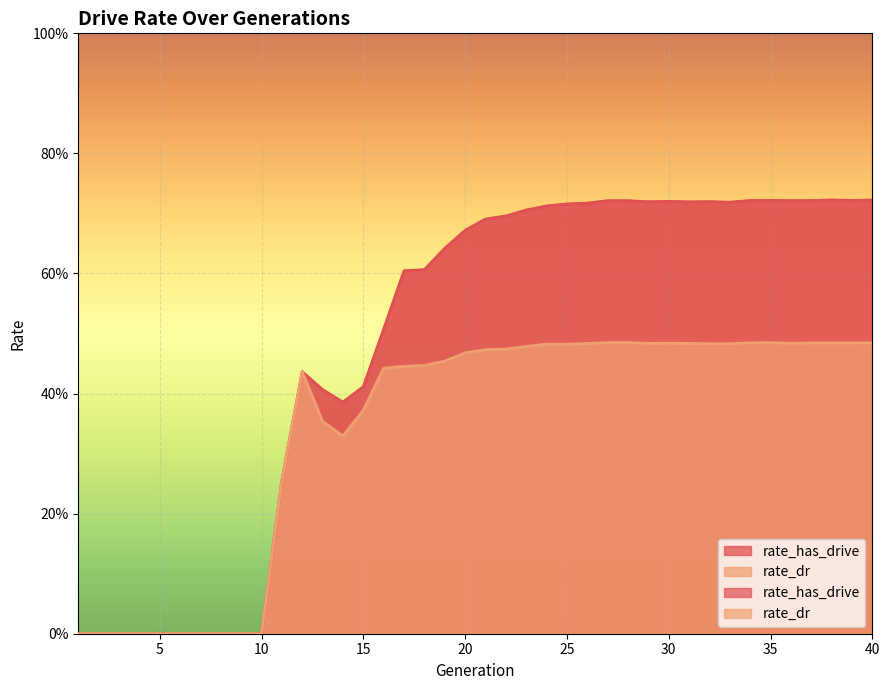

In rate_has_drive, how many points are higher than both neighbors (excluding endpoints)?

6